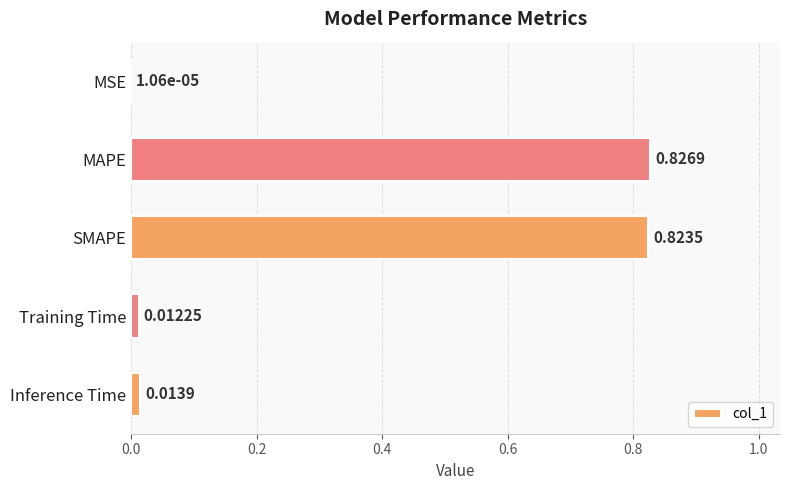

Are the bars grouped side by side (vs. stacked)?

No